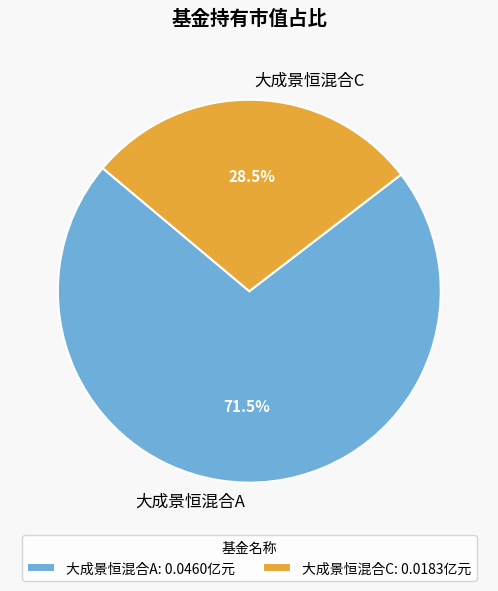

Does any single category account for the majority?

Yes